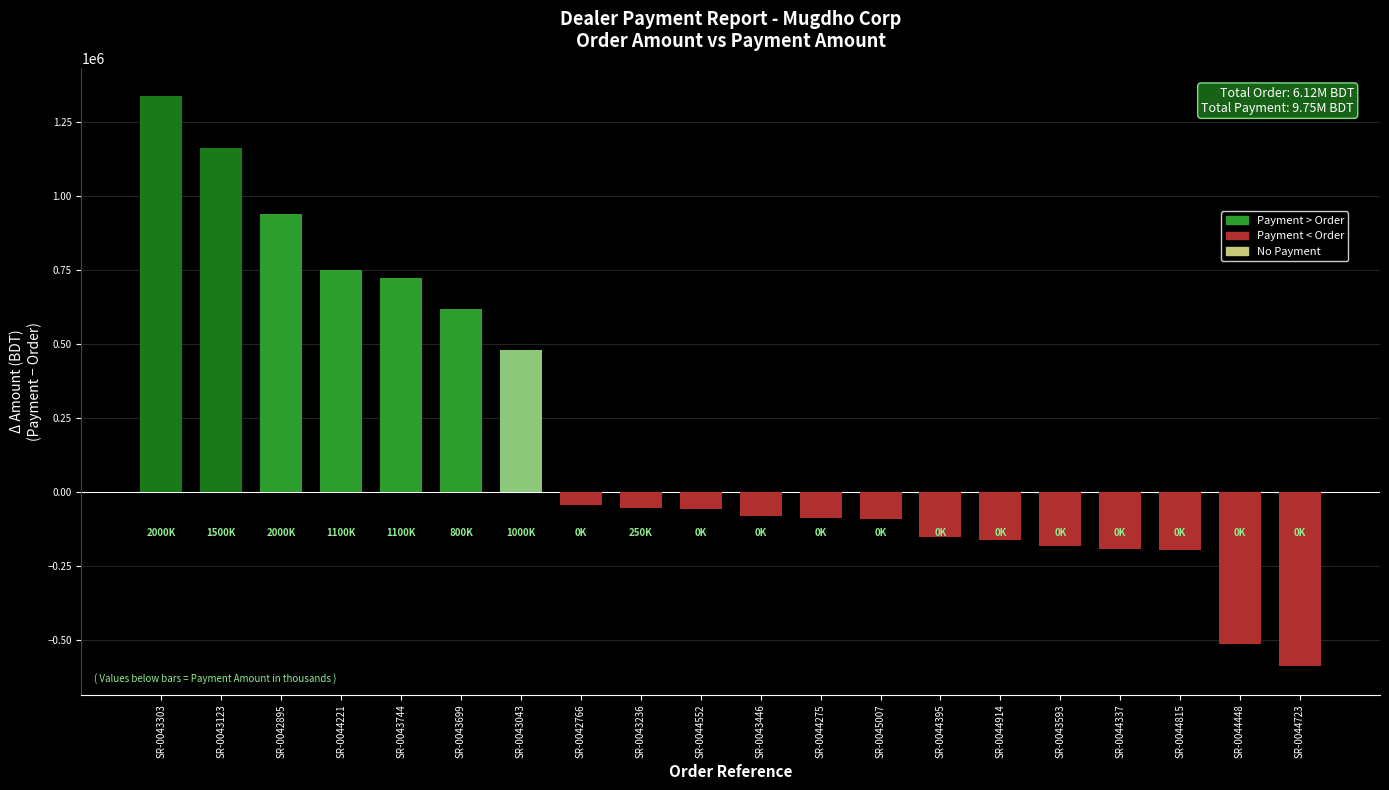

How many categories are shown in the chart?

20